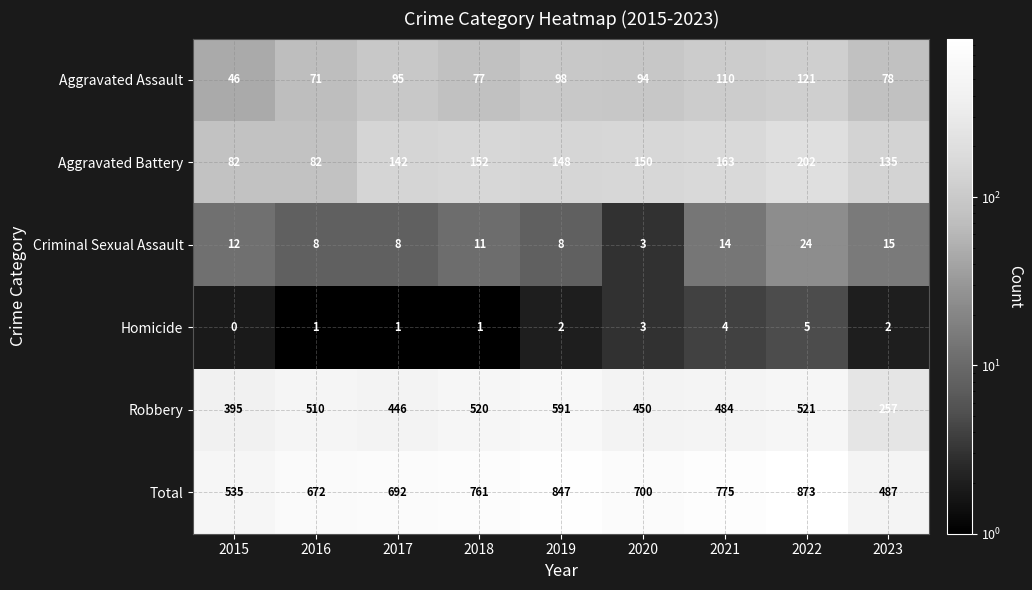

Between 2015 and 2020, which series saw the biggest shift?

Total